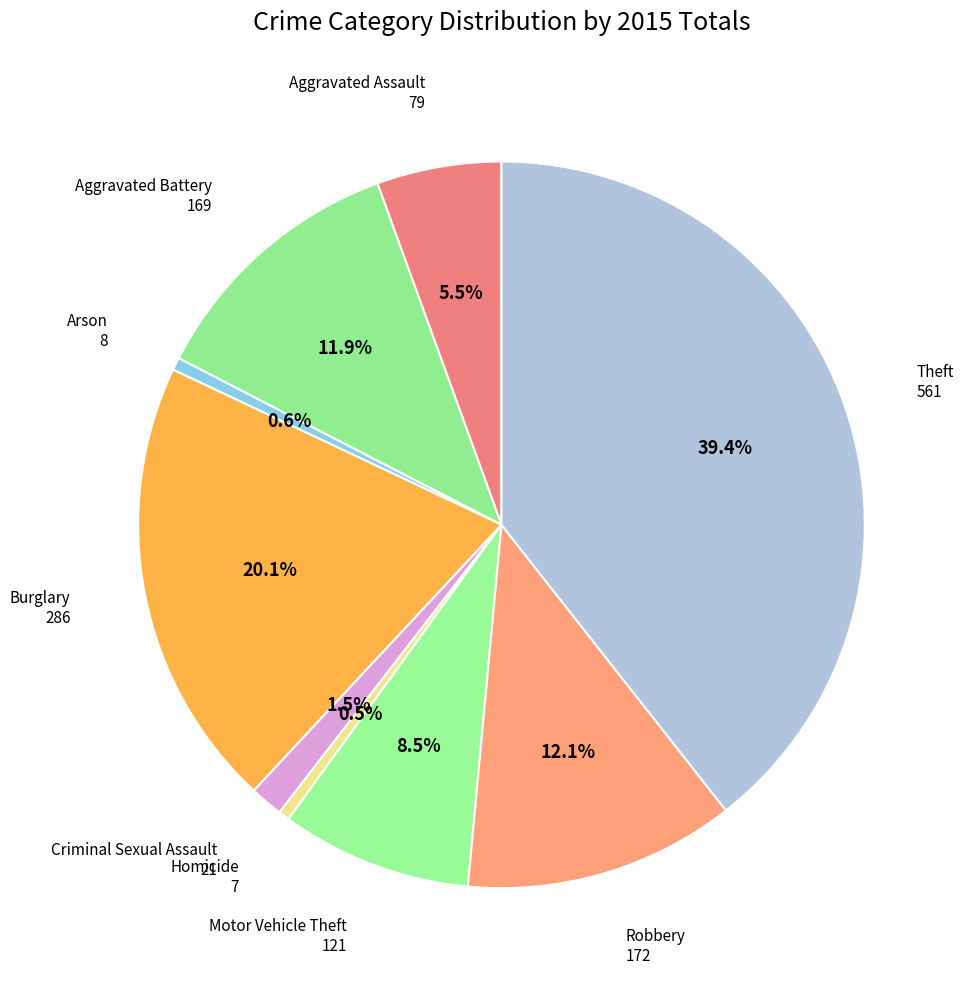

How many segments does this pie chart have?

9